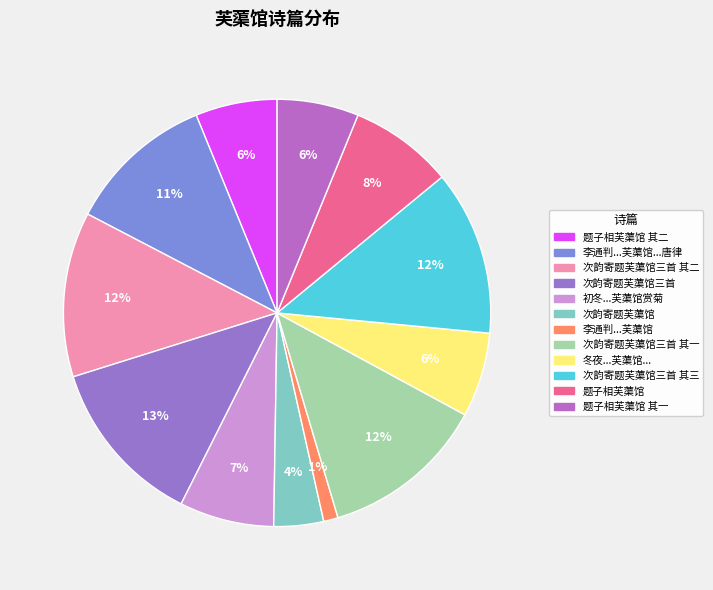

Does 题子相芙蕖馆 account for over 50% of the chart?

No